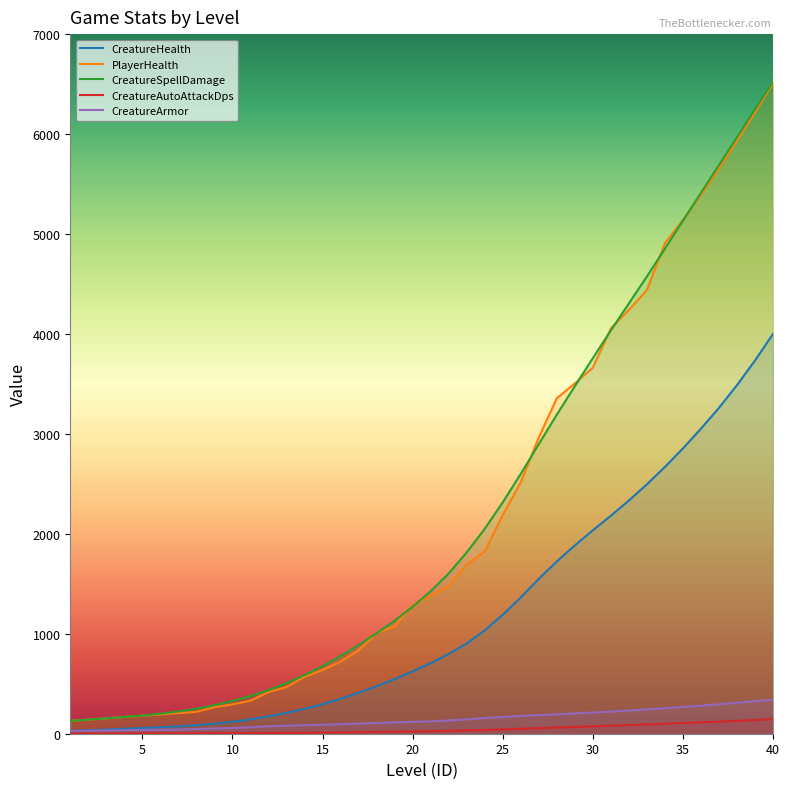

At which category is the sum across all series the highest?

40